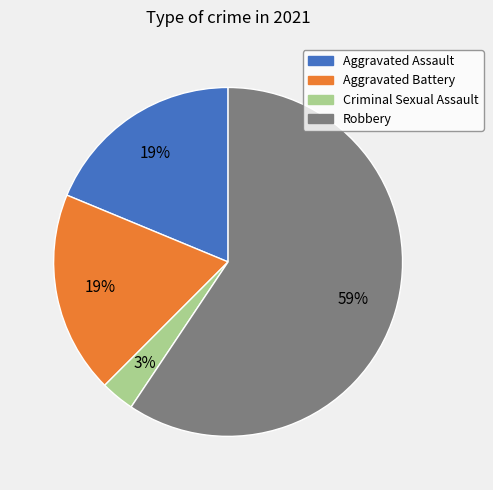

What is the smallest slice in the pie chart?

Criminal Sexual Assault